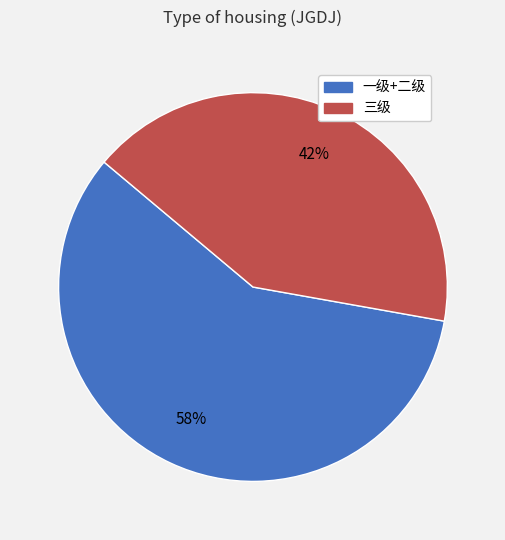

Is there a majority slice in this chart?

Yes